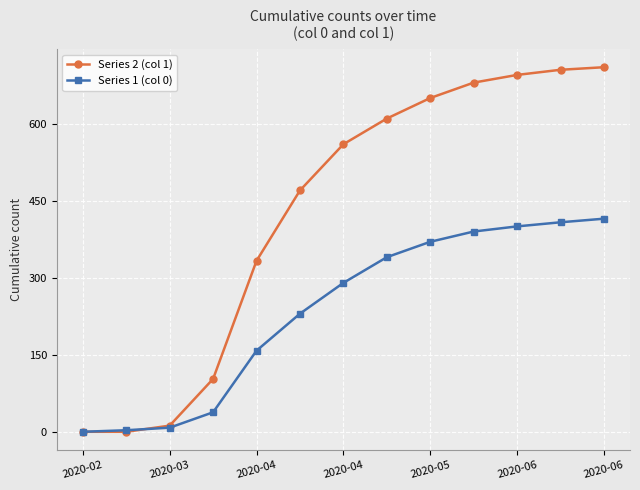

True or false: Series 1 (col 0) has more than 2 interior local peaks.

False